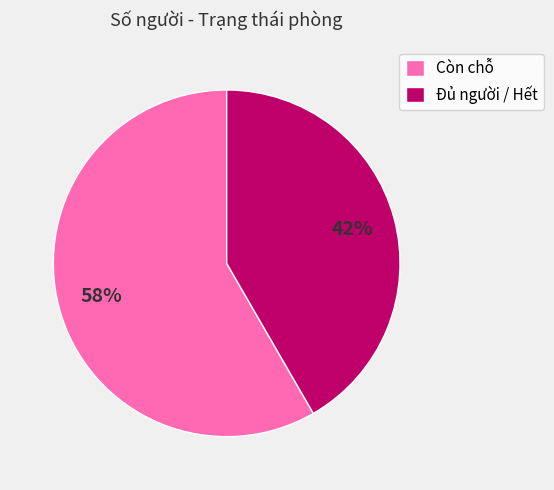

Is the sum of Đủ người / Hết and Còn chỗ greater than half?

Yes